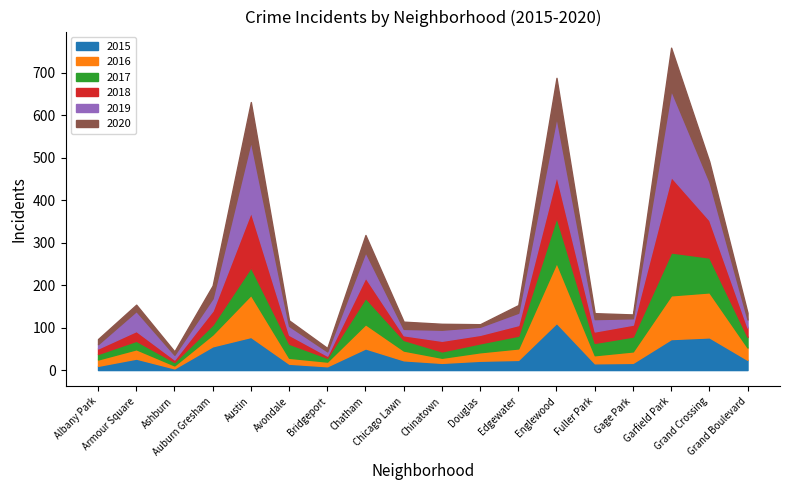

Where is the first local minimum for 2018?

Ashburn